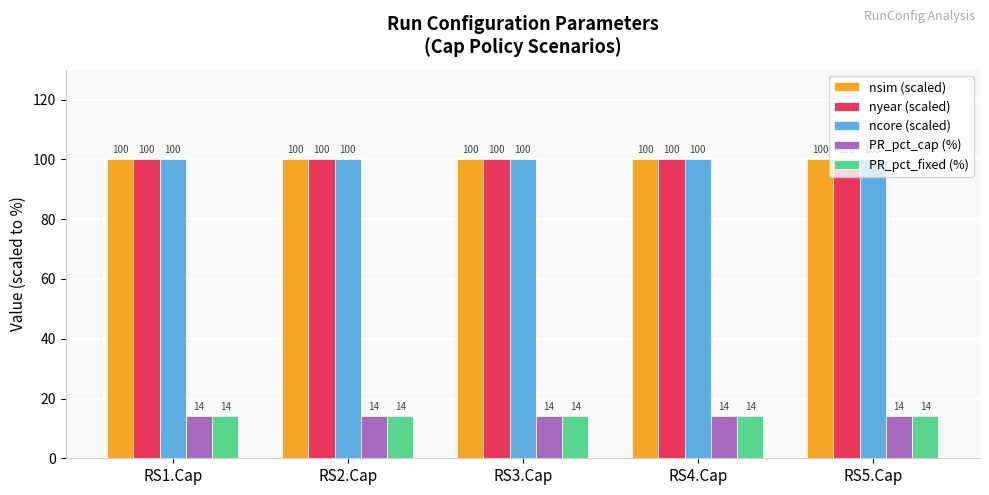

What is the maximum value shown in the chart?

100.0